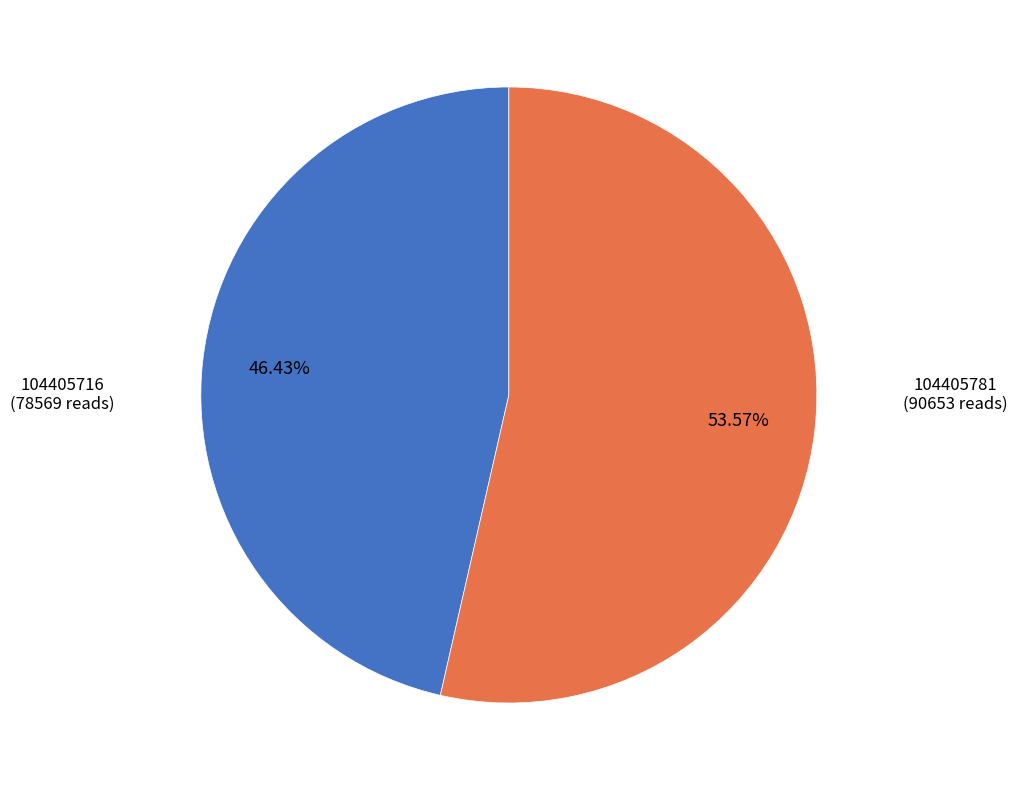

Count the number of slices in the pie.

2